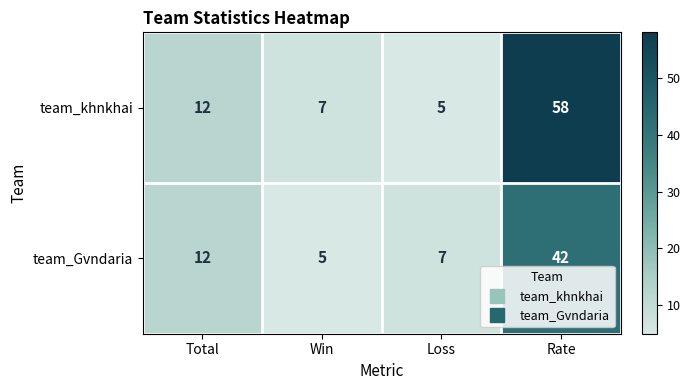

At which label does team_khnkhai reach its peak?

Rate